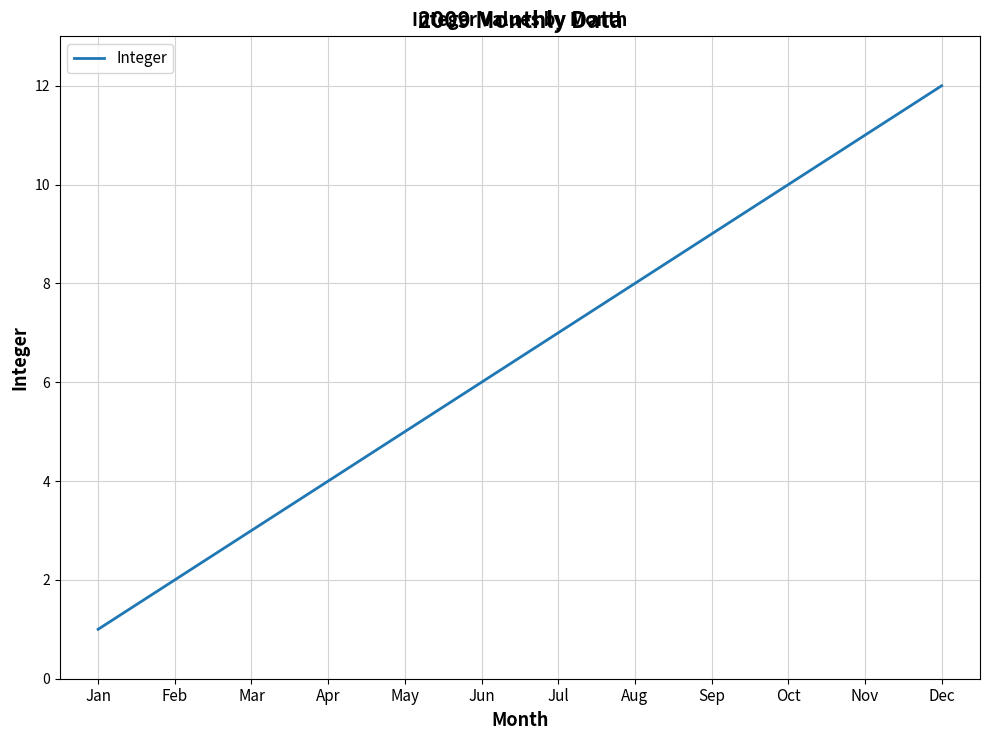

What is the sum of the values at Oct and Aug?

18